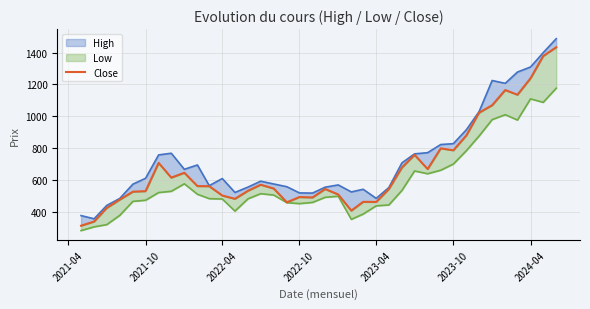

How many interior local peaks (higher than both neighbors) does the data have?

9